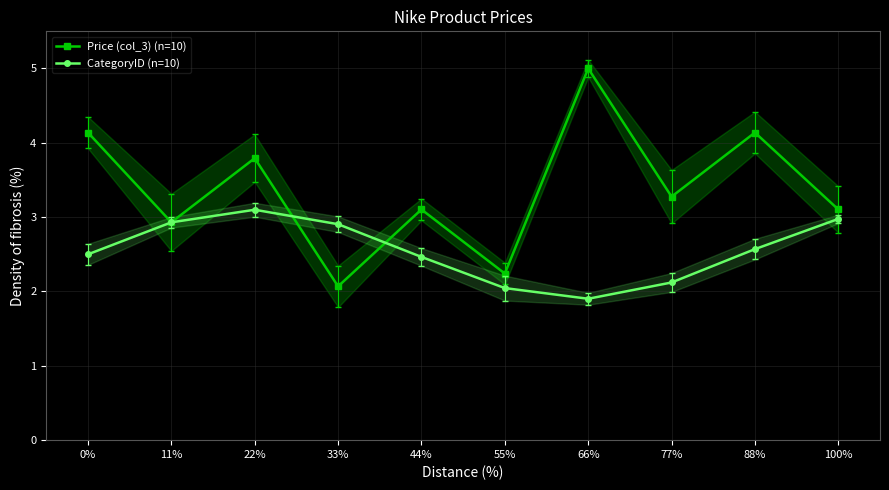

At which label does Price (col_3) (n=10) reach its minimum?

33%